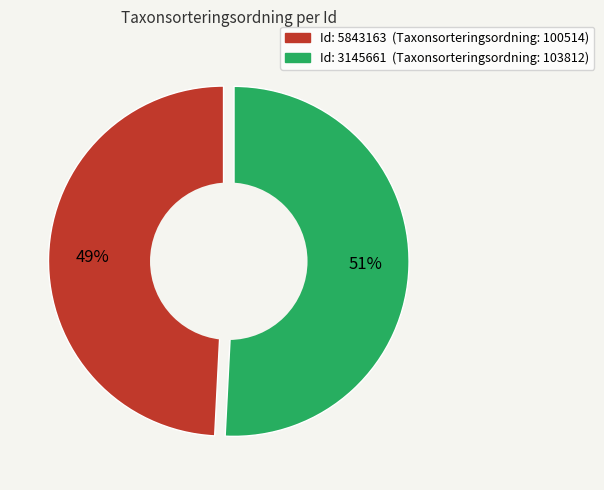

What is the largest slice in the pie chart?

3145661